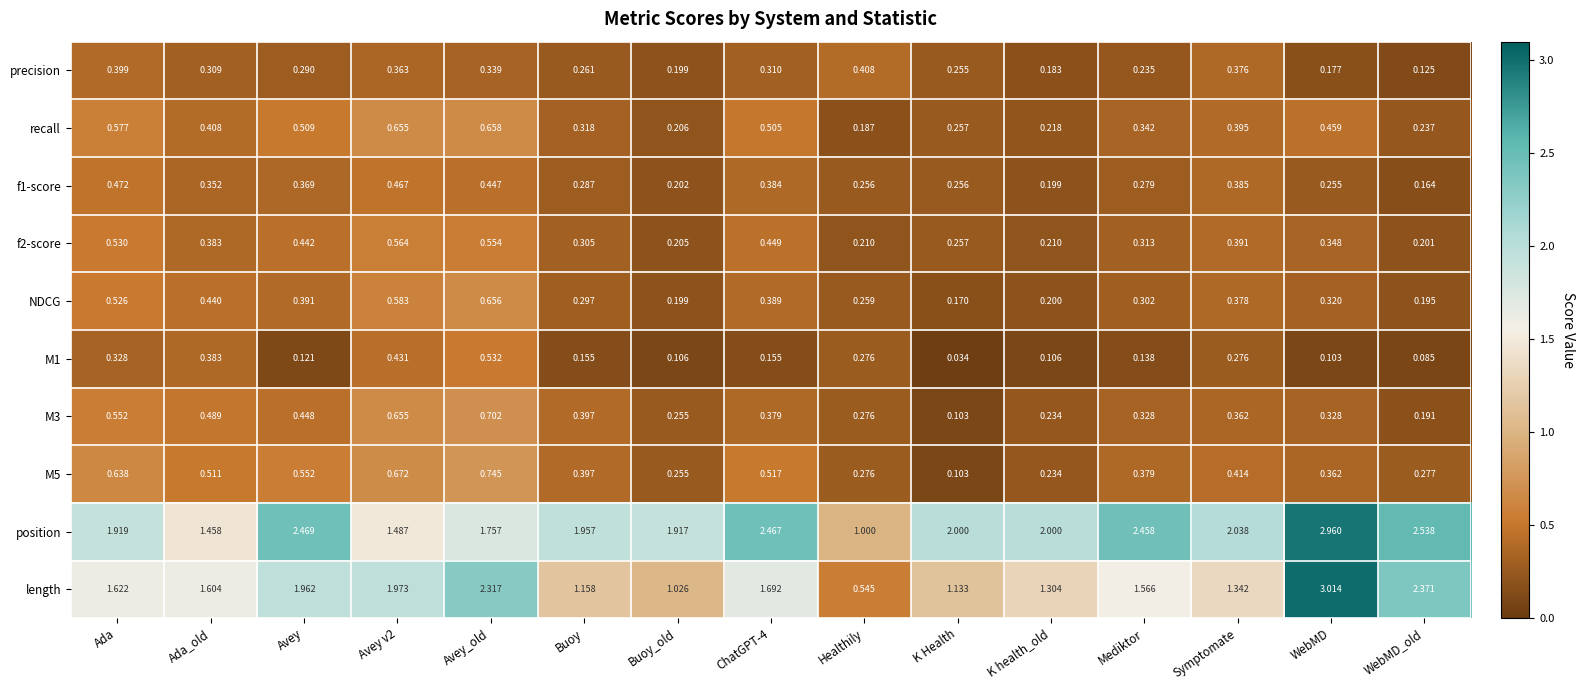

Which series has the widest spread of values?

length